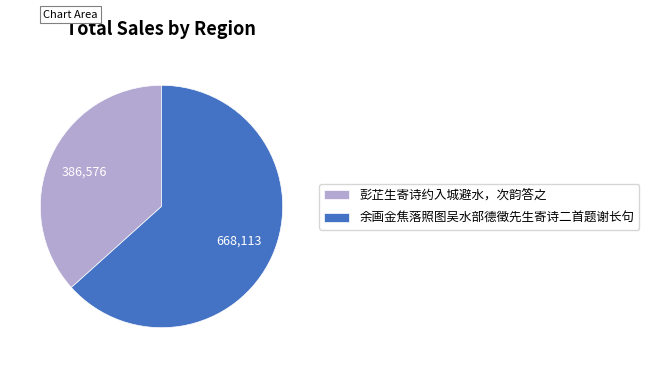

Approximately how many times larger is the value at 余画金焦落照图吴水部德徵先生寄诗二首题谢长句 compared to 彭芷生寄诗约入城避水，次韵答之?

1.7